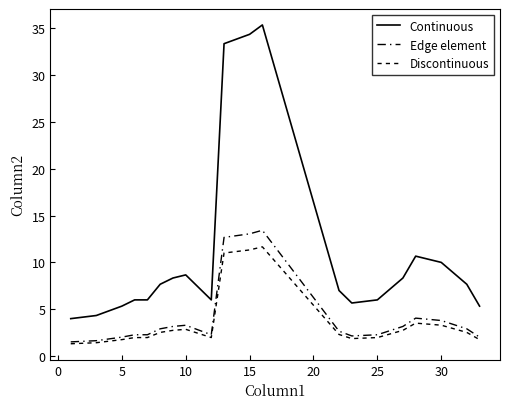

What is the minimum value for Continuous?

4.0